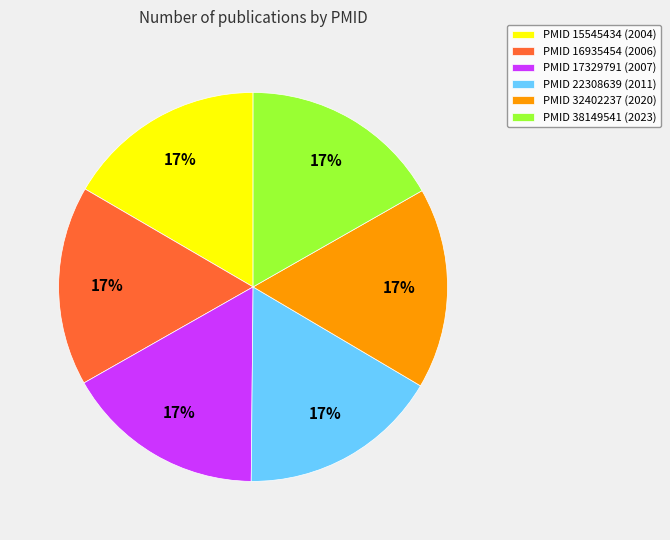

Does PMID 15545434 (2004) represent more than half of the total?

No